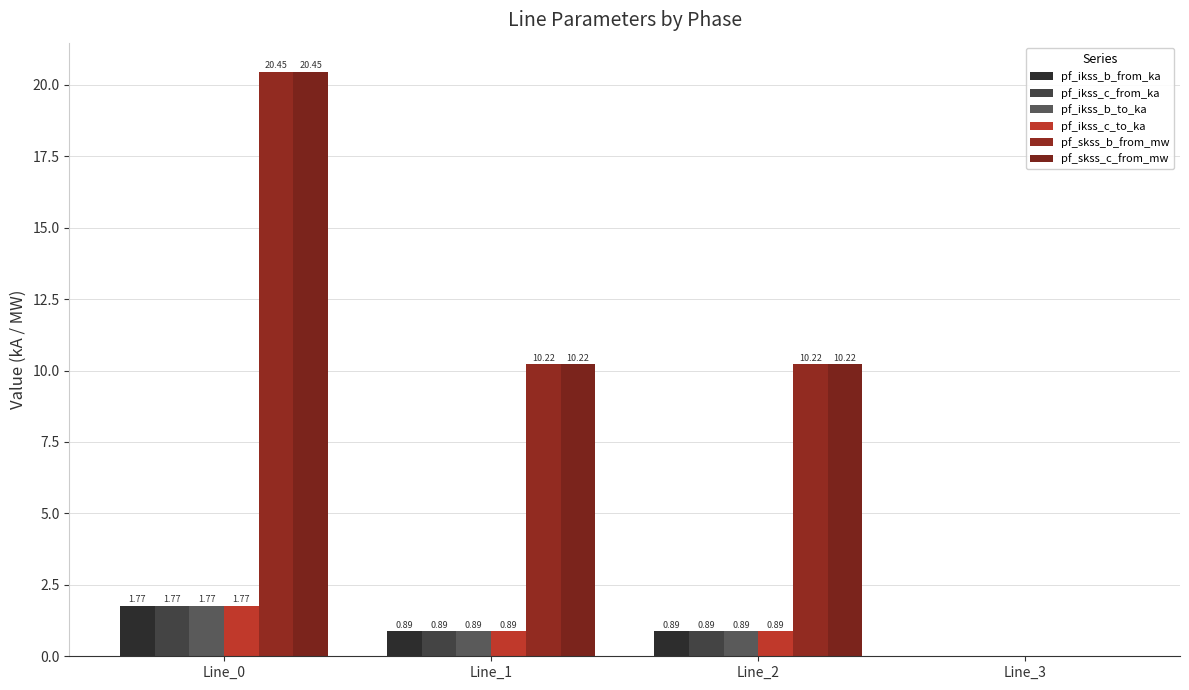

How many values in the pf_skss_b_from_mw series exceed 10?

3